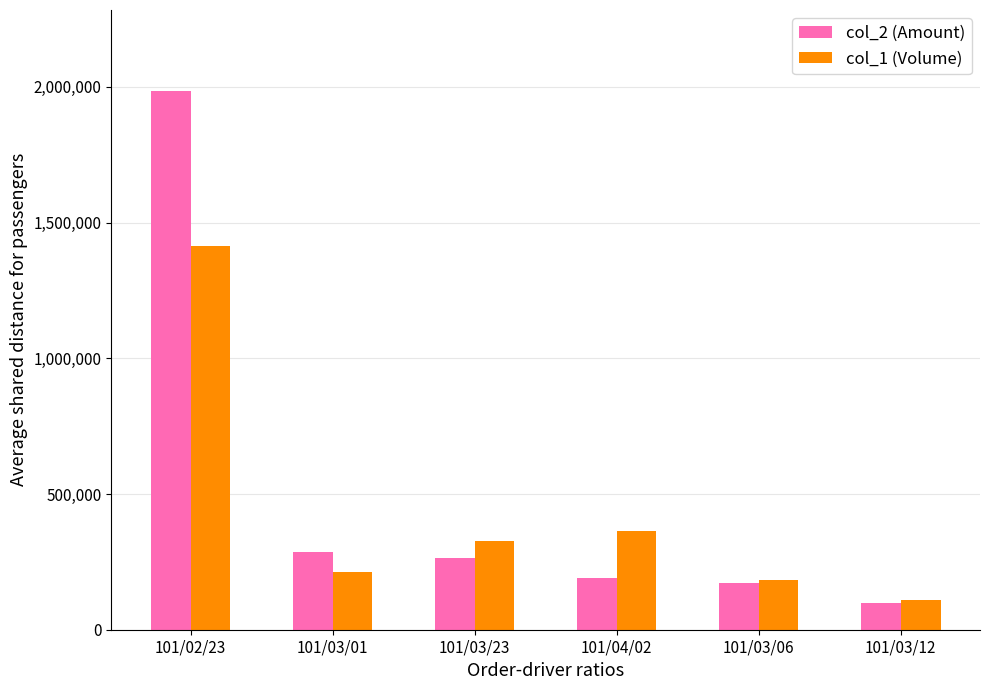

At which category is the sum across all series the highest?

101/02/23